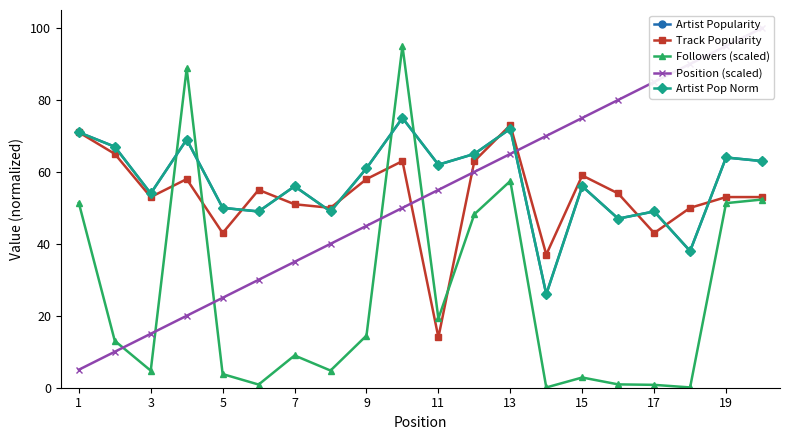

Does the chart display data point markers on the line(s)?

Yes